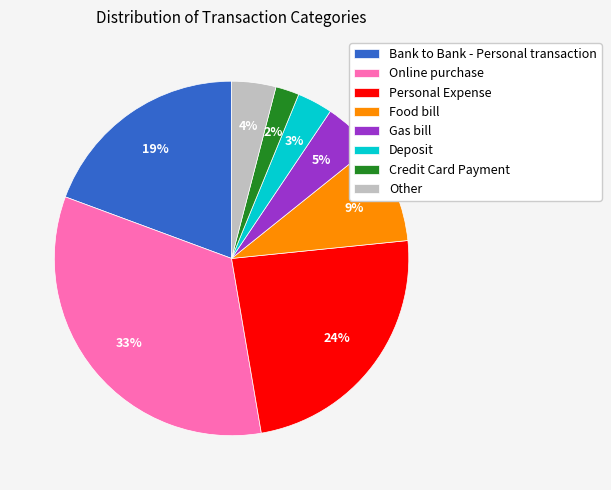

Which slice is the smallest?

Credit Card Payment